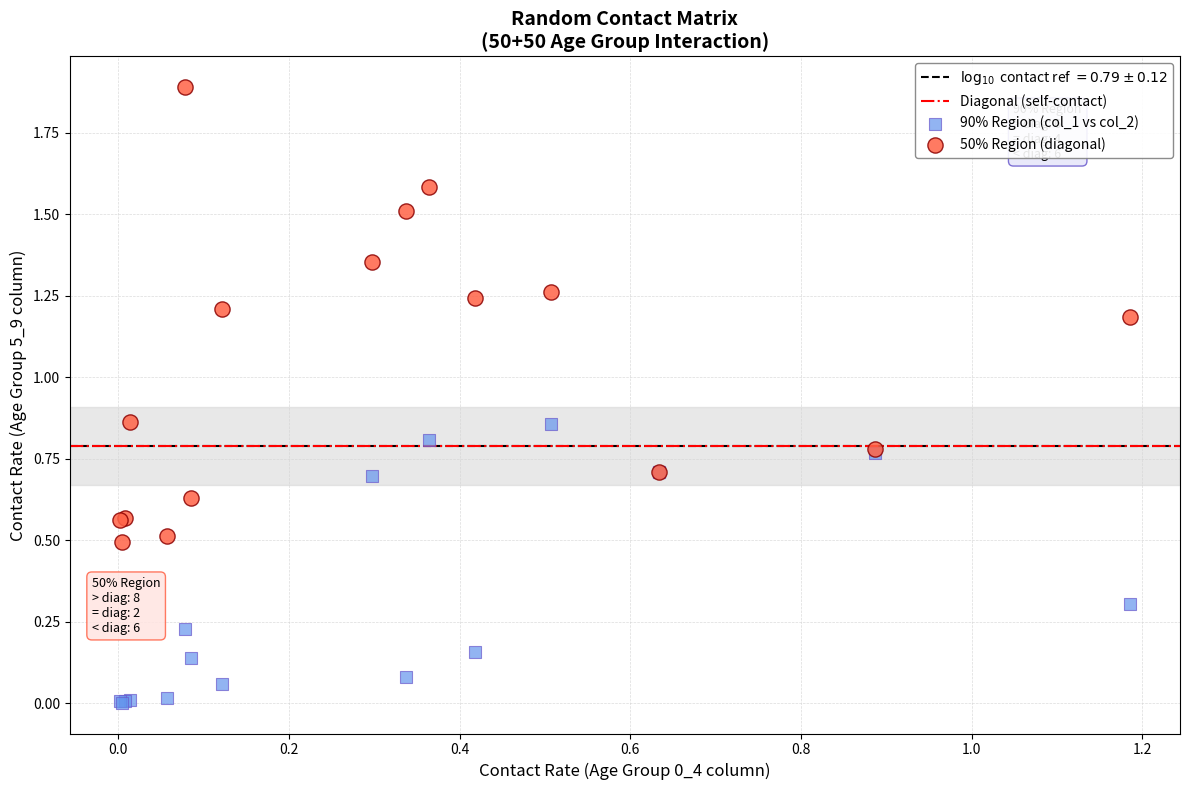

Which series reaches the minimum Y coordinate?

90% Region (col_1 vs col_2)